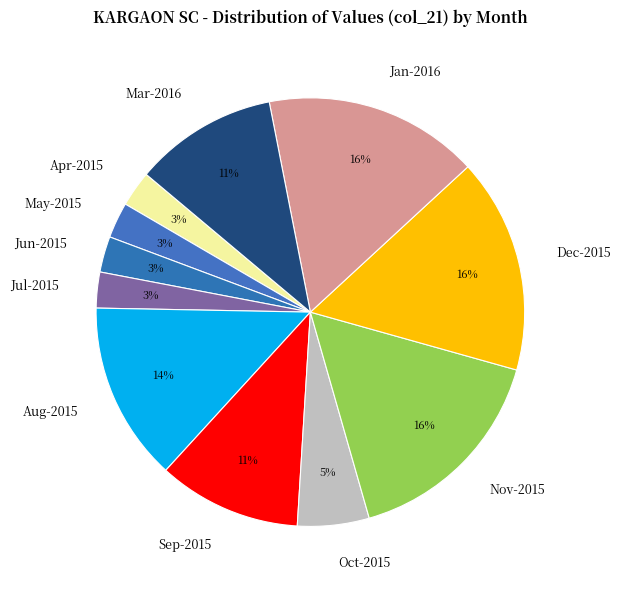

Does Apr-2015 represent more than half of the total?

No